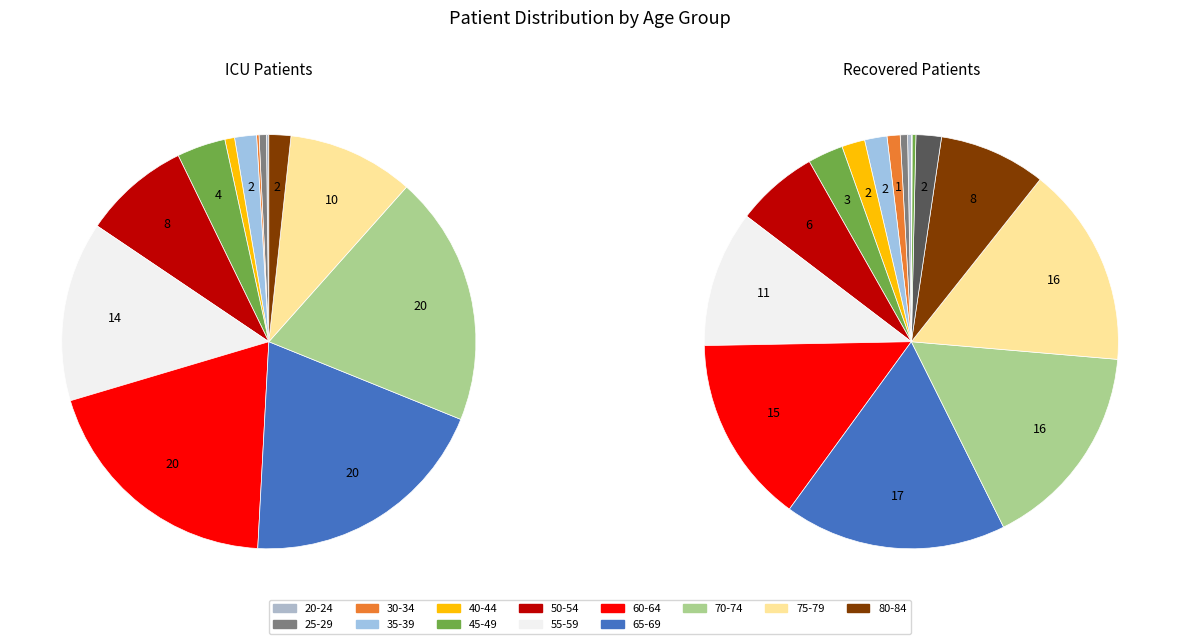

Rank the series by their average value, from highest to lowest.

recovered, icu